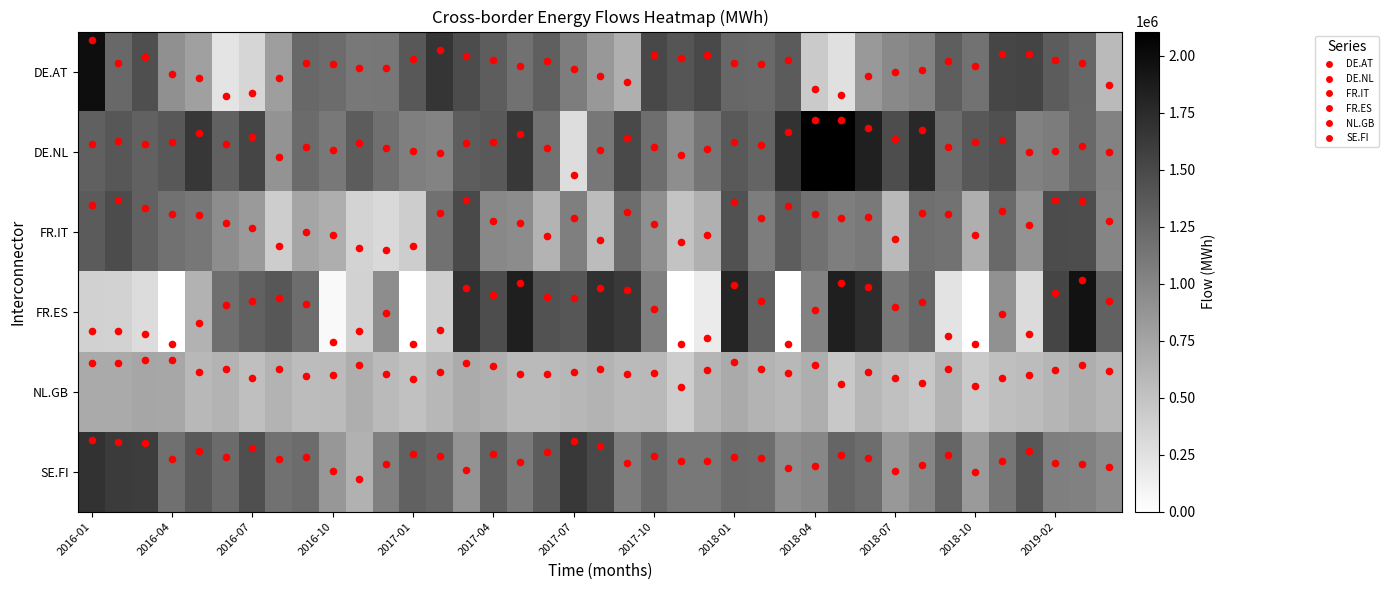

What is the greatest value displayed?

2106129.0